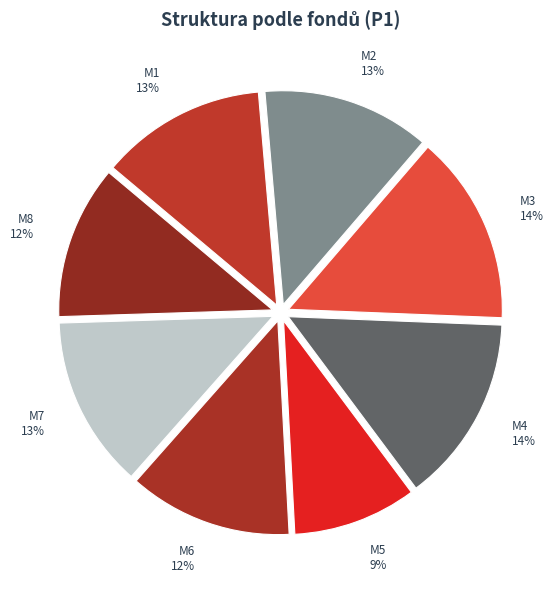

True or false: M7 accounts for 7% of the total.

False